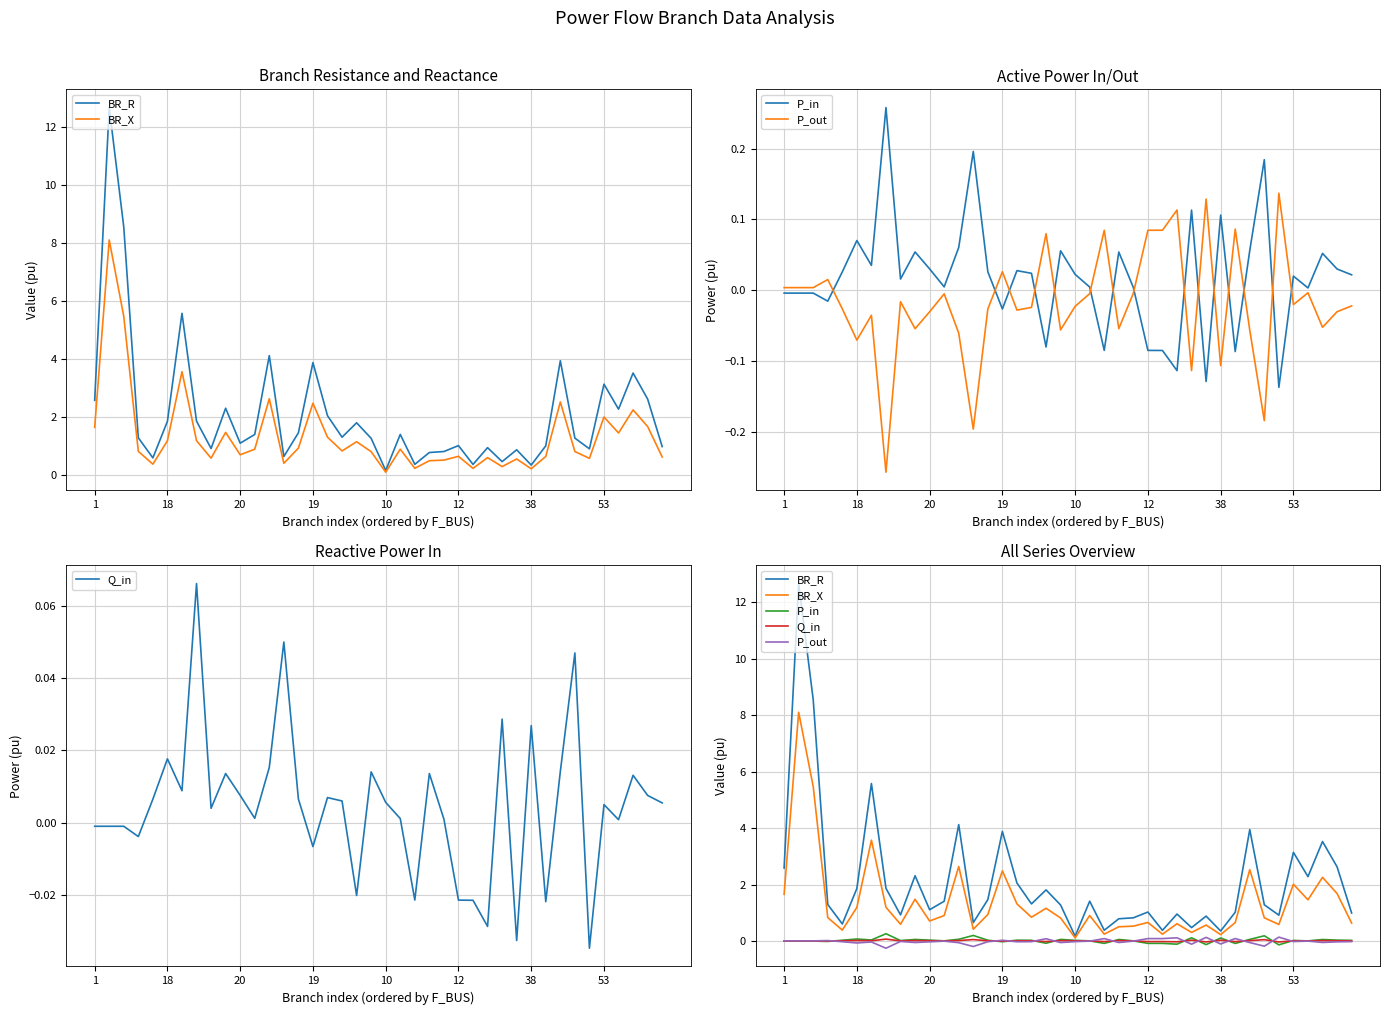

Count the number of data series in this chart.

5